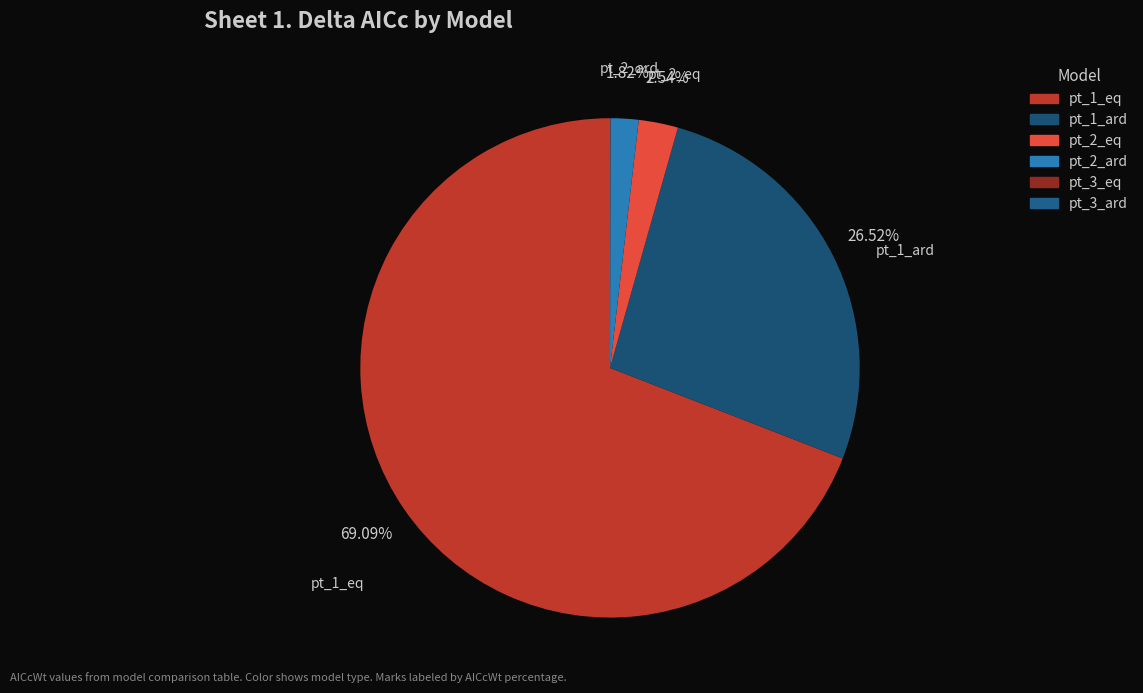

To the nearest percent, what is the difference between the largest and smallest slice percentages?

69%